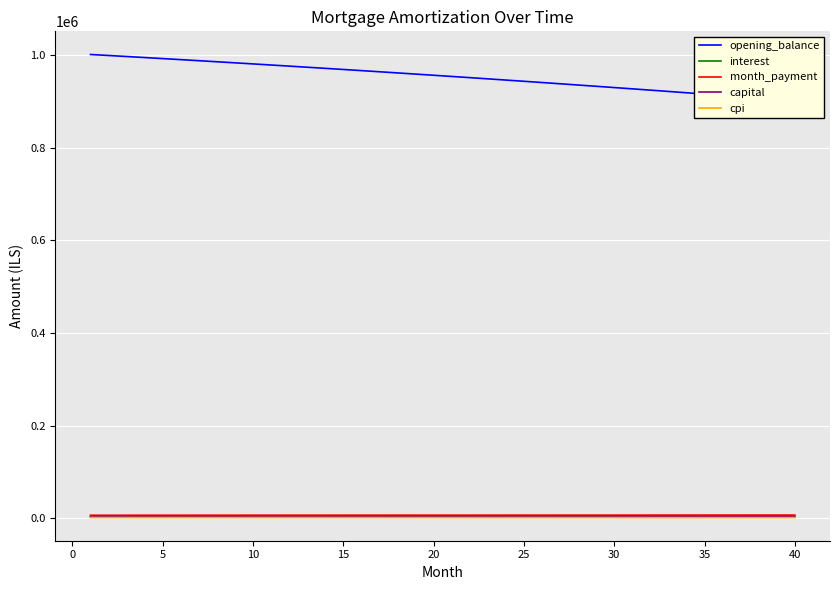

What is the difference between the maximum and second lowest values in the capital series?

640.7